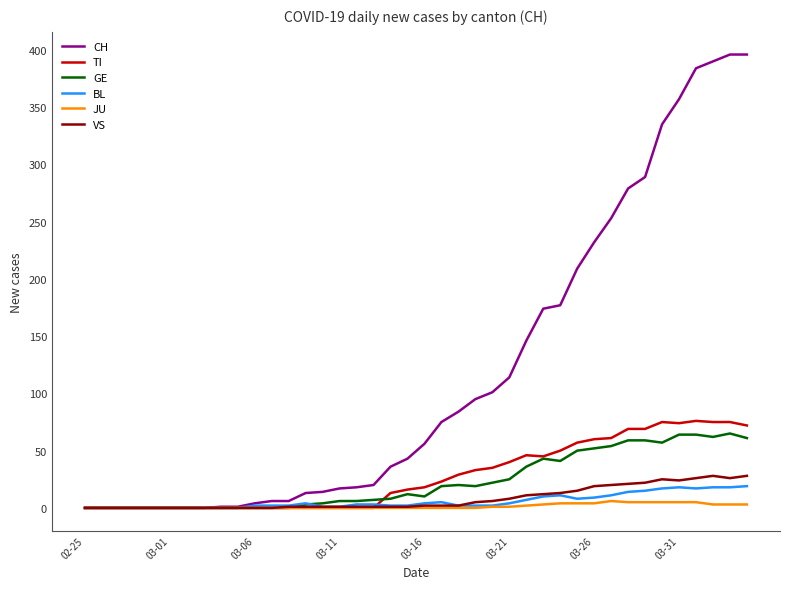

What is the average value of the TI series?

28